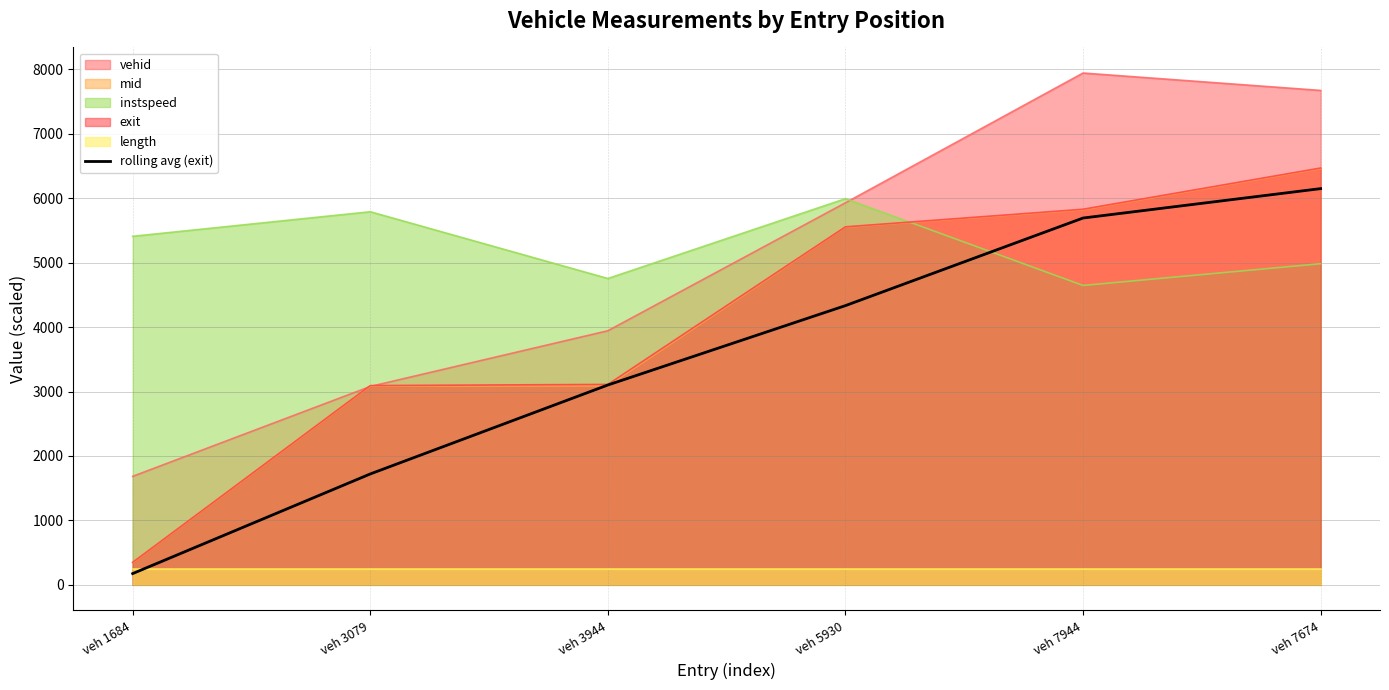

Where is instspeed nearest to the value 5320?

veh 1684